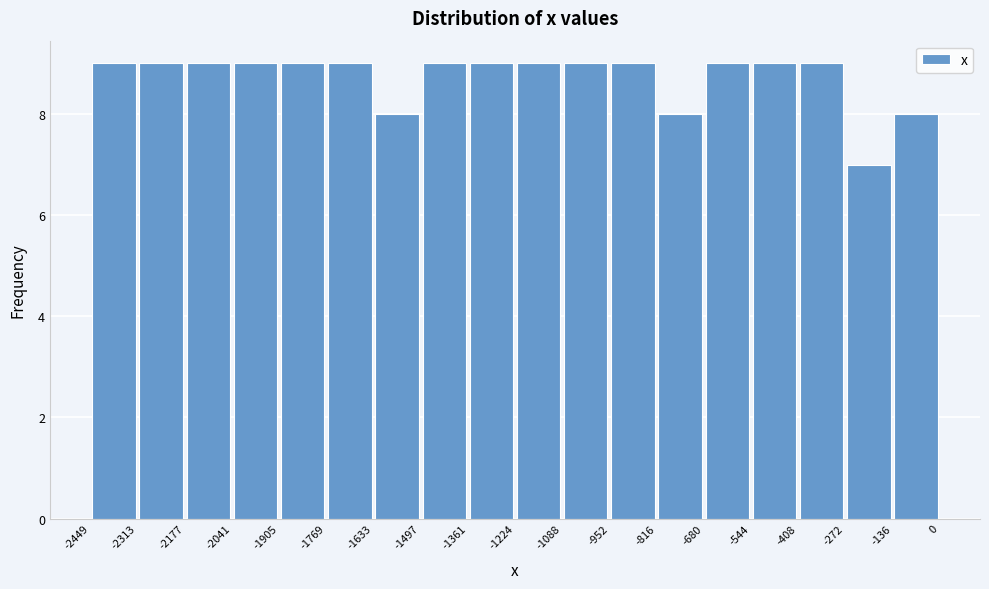

Reading left to right, list every bar in this chart as the range it spans on the x-axis followed by its height. The values are not printed on the chart, so give them approximately, as read against the axis.

-2449 to -2313: 9
-2313 to -2177: 9
-2177 to -2041: 9
-2041 to -1905: 9
-1905 to -1769: 9
-1769 to -1633: 9
-1633 to -1497: 8
-1497 to -1361: 9
-1361 to -1224: 9
-1224 to -1088: 9
-1088 to -952: 9
-952 to -816: 9
-816 to -680: 8
-680 to -544: 9
-544 to -408: 9
-408 to -272: 9
-272 to -136: 7
-136 to 0: 8